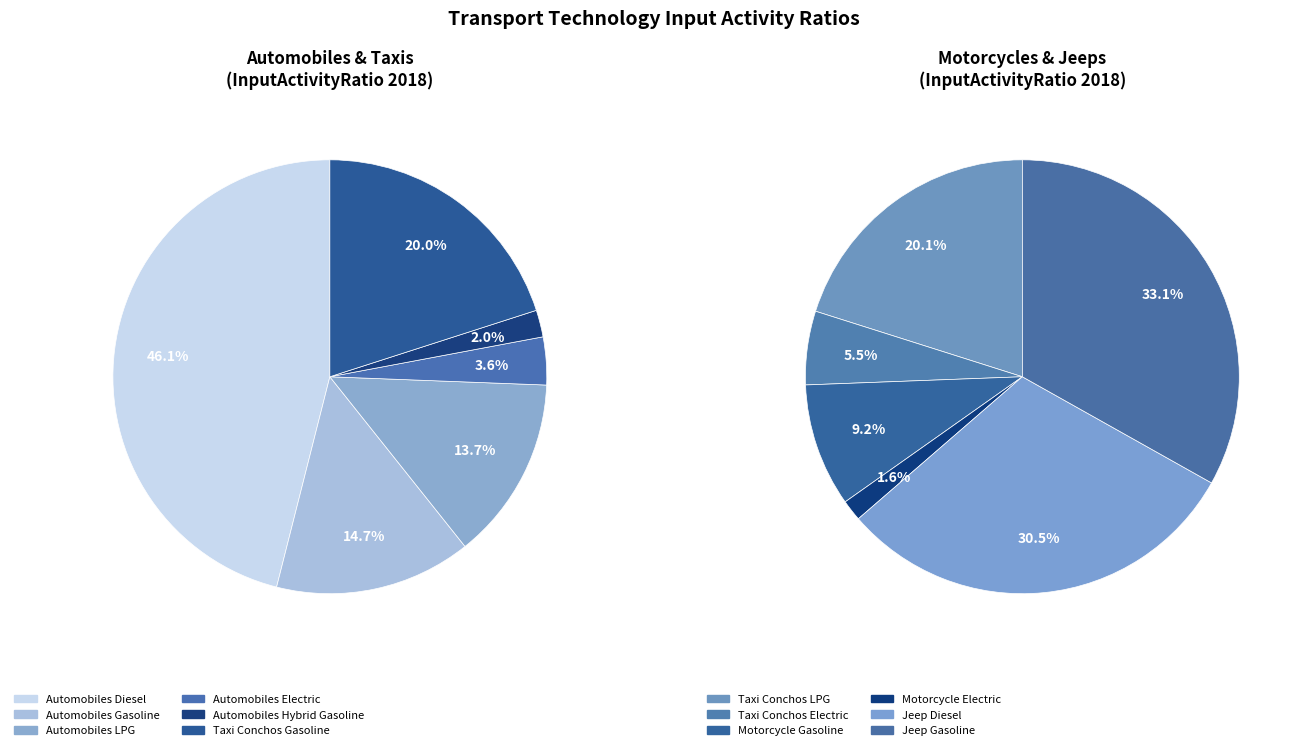

True or false: Automobiles Diesel accounts for 13% of the total.

False